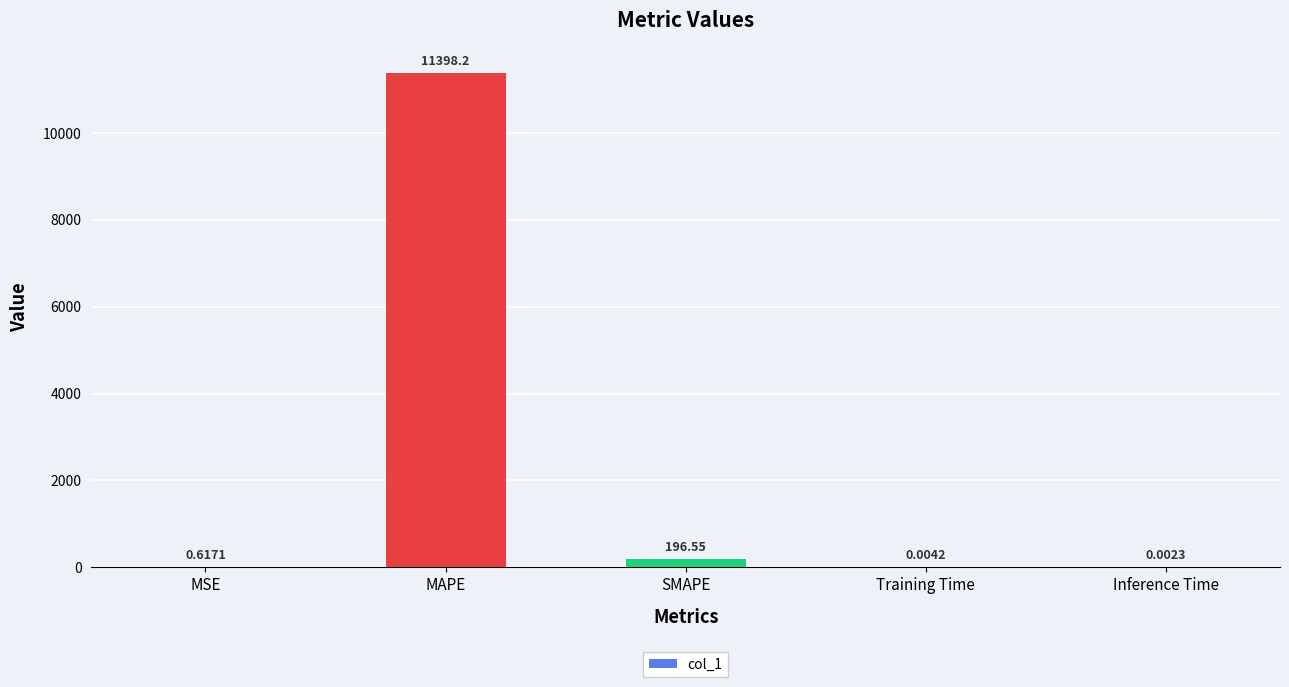

What is the sum of all values?

11595.3